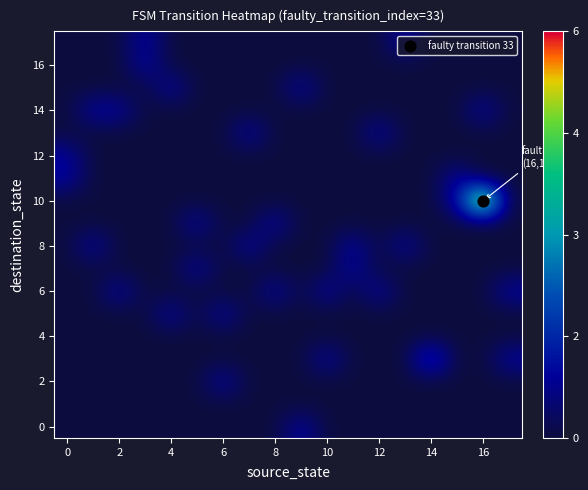

How many series are shown in this chart?

18